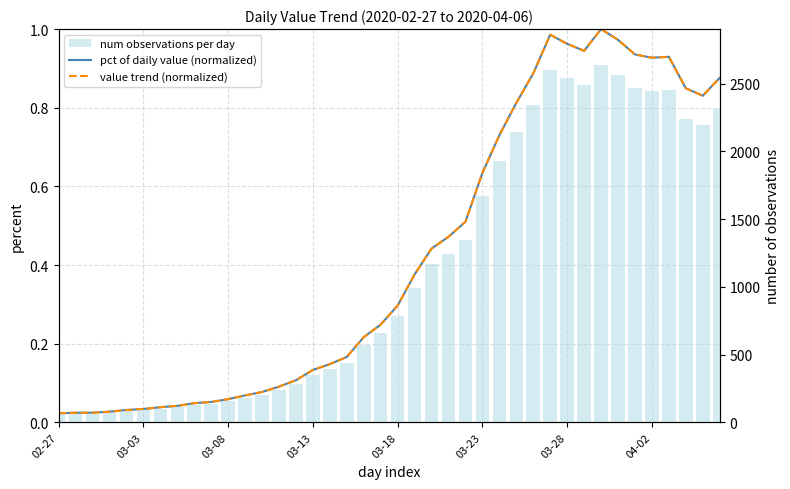

What value does the value trend (normalized) series have at 22?

0.4